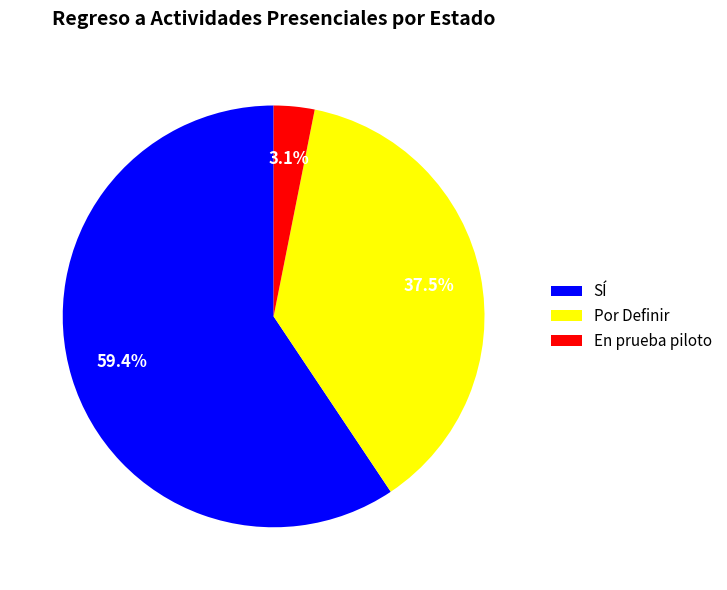

How many segments does this pie chart have?

3